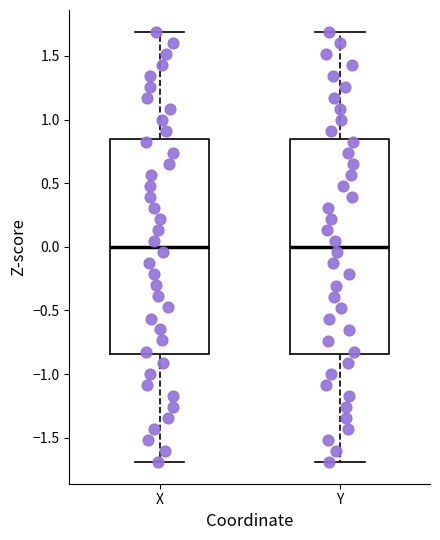

Where does the upper whisker of the box for Y end on the y-axis? The values are not printed on the chart, so give them approximately, as read against the axis.

1.70